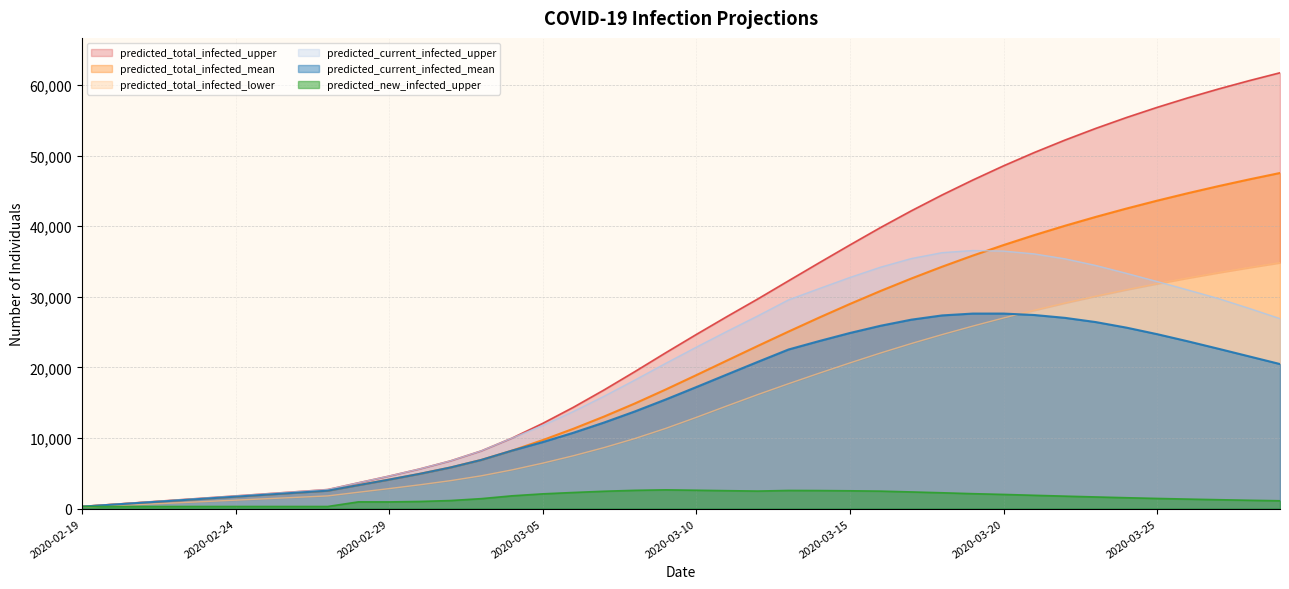

What is the sum of all predicted_total_infected_lower values?

553498